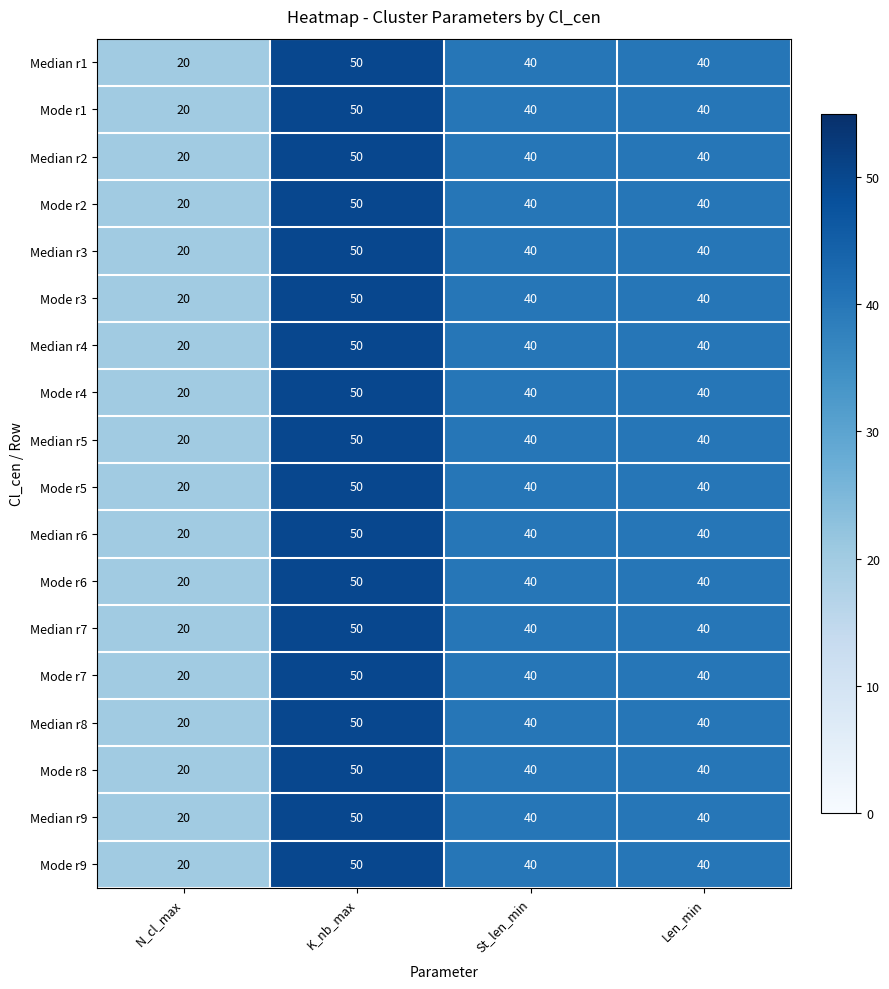

How many data points does each series have?

4